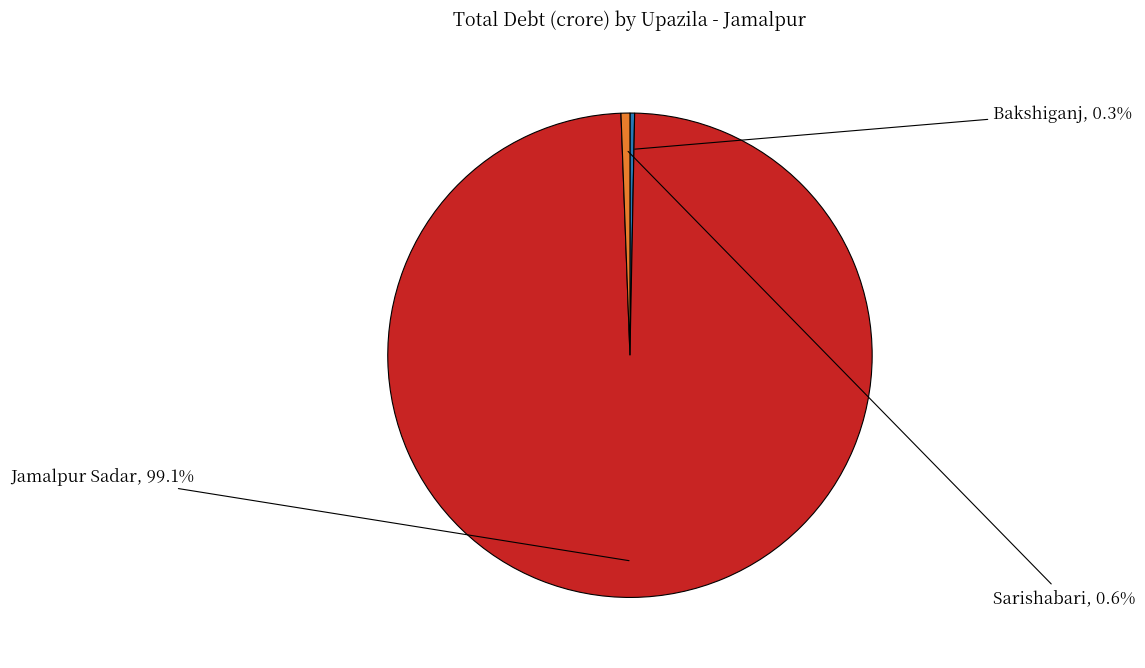

Count the number of slices in the pie.

3